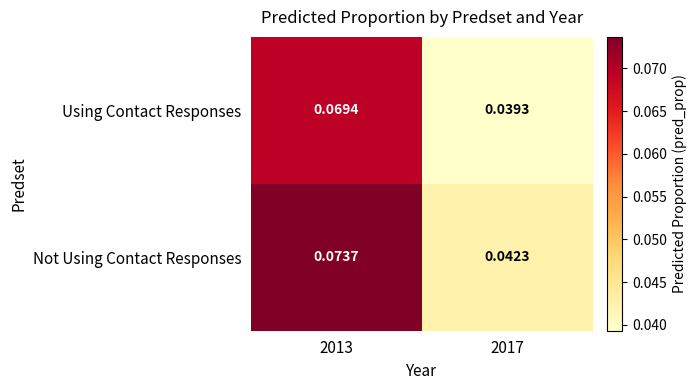

Rank the series by their maximum value, from highest to lowest.

Not Using Contact Responses, Using Contact Responses